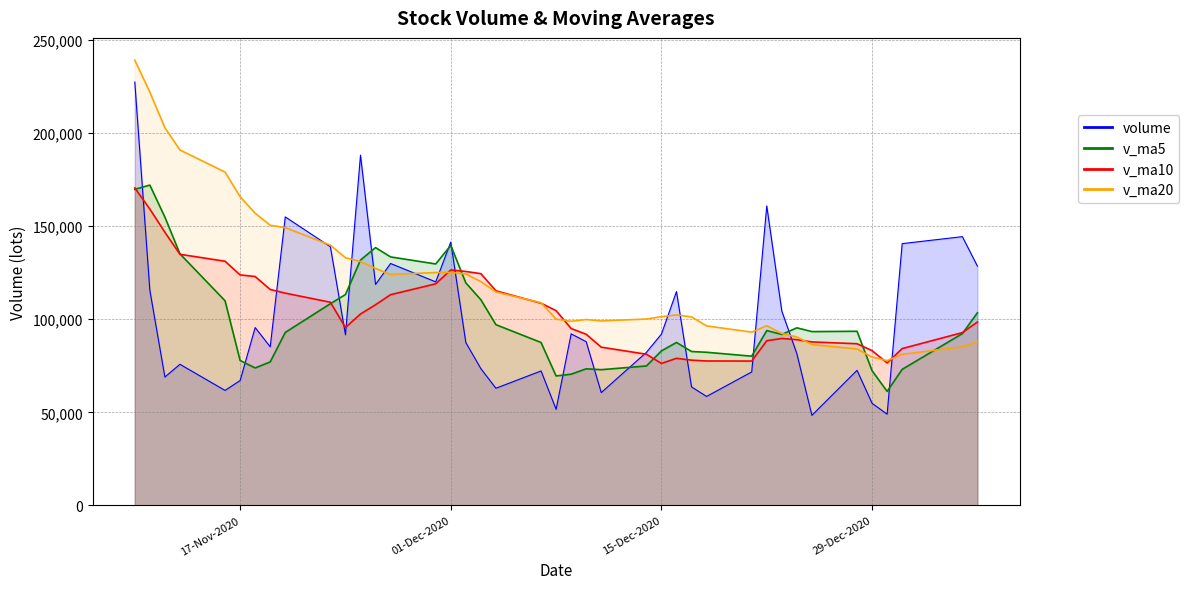

Which series has the widest spread of values?

volume_line